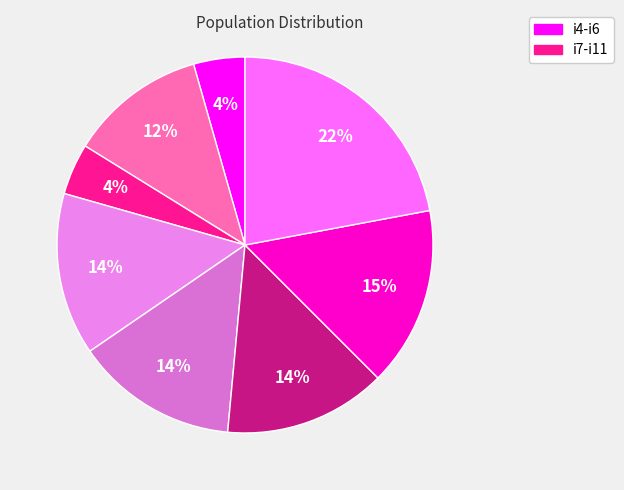

Count the number of slices in the pie.

8